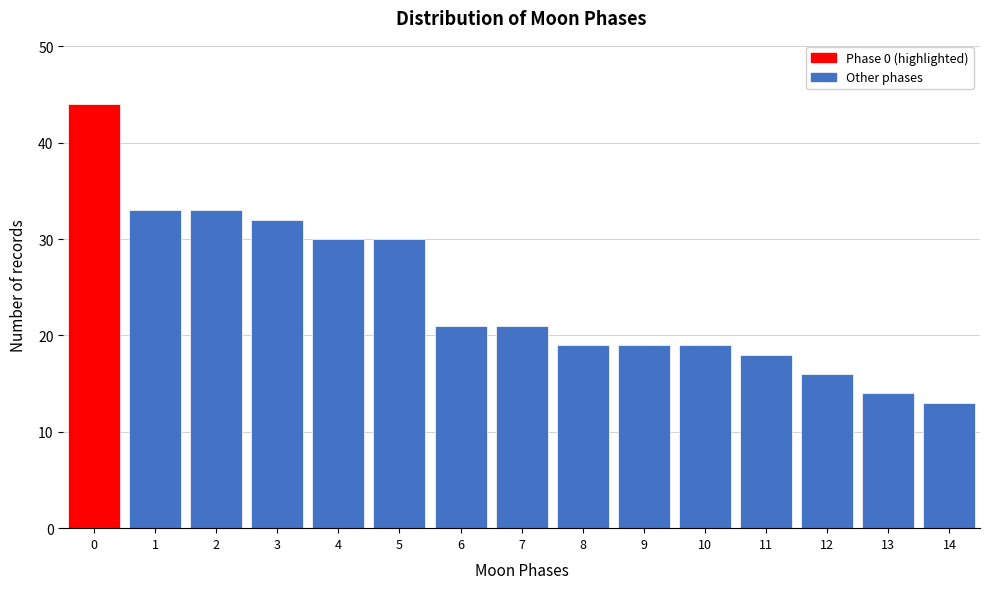

Reading left to right, transcribe all the data shown in this chart.

0=44	1=33	2=33	3=32	4=30	5=30	6=21	7=21	8=19	9=19	10=19	11=18	12=16	13=14	14=13